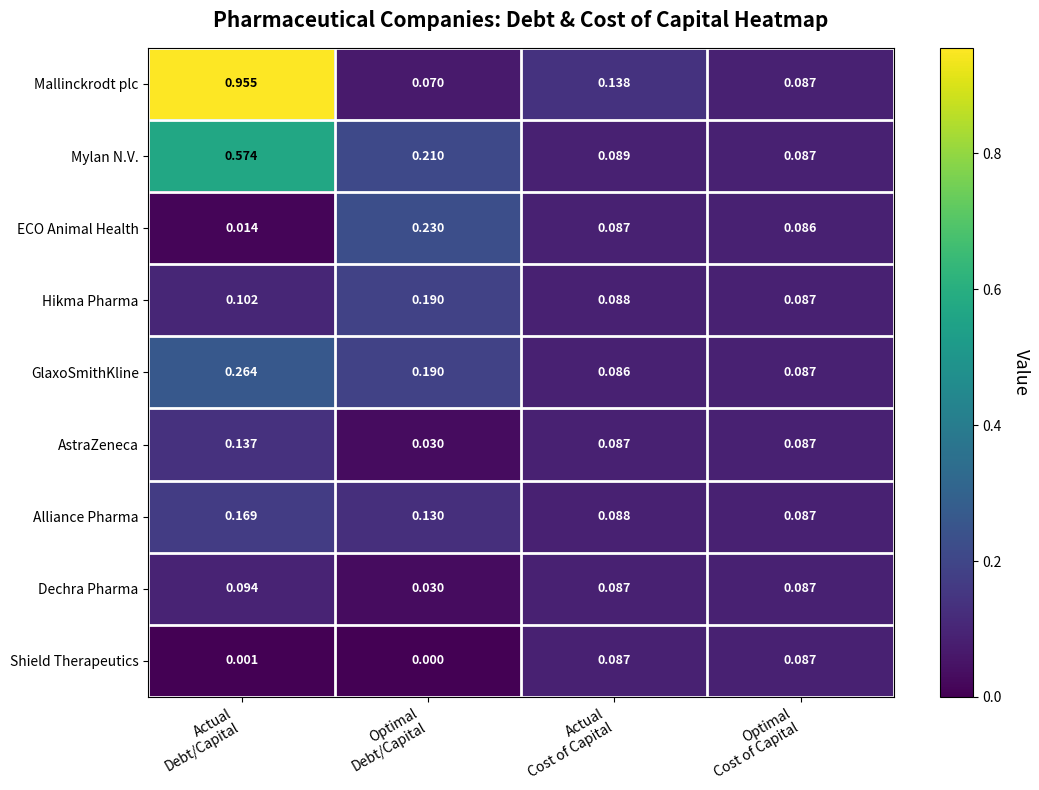

Which series has the largest range (max minus min)?

Mallinckrodt plc